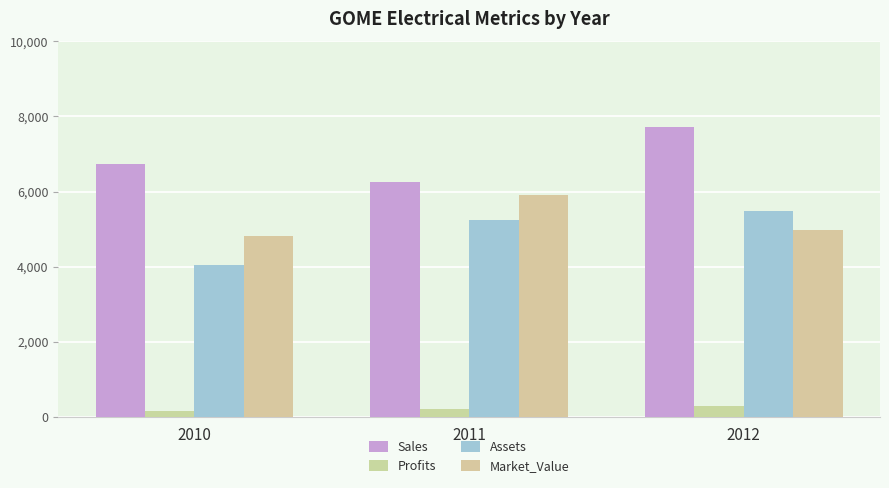

Reading left to right, transcribe all the data shown in this chart.

Sales: 6740.0	6250.0	7724.0
Profits: 150.0	206.4	297.6
Assets: 4030.0	5234.0	5489.0
Market_Value: 4810.0	5918.0	4980.0